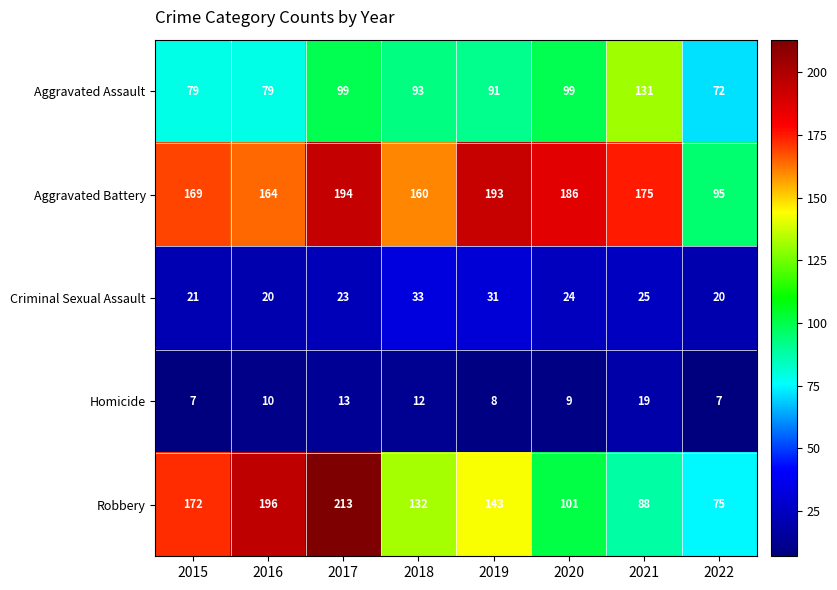

The value of Aggravated Battery at 2019 is 193. True or false?

True